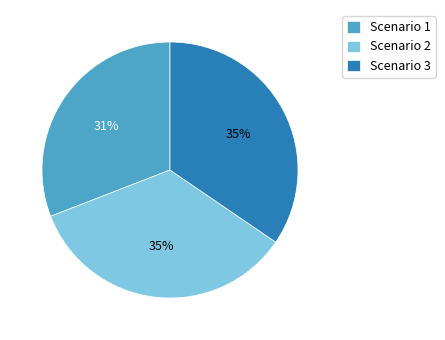

Does Scenario 1 represent more than half of the total?

No